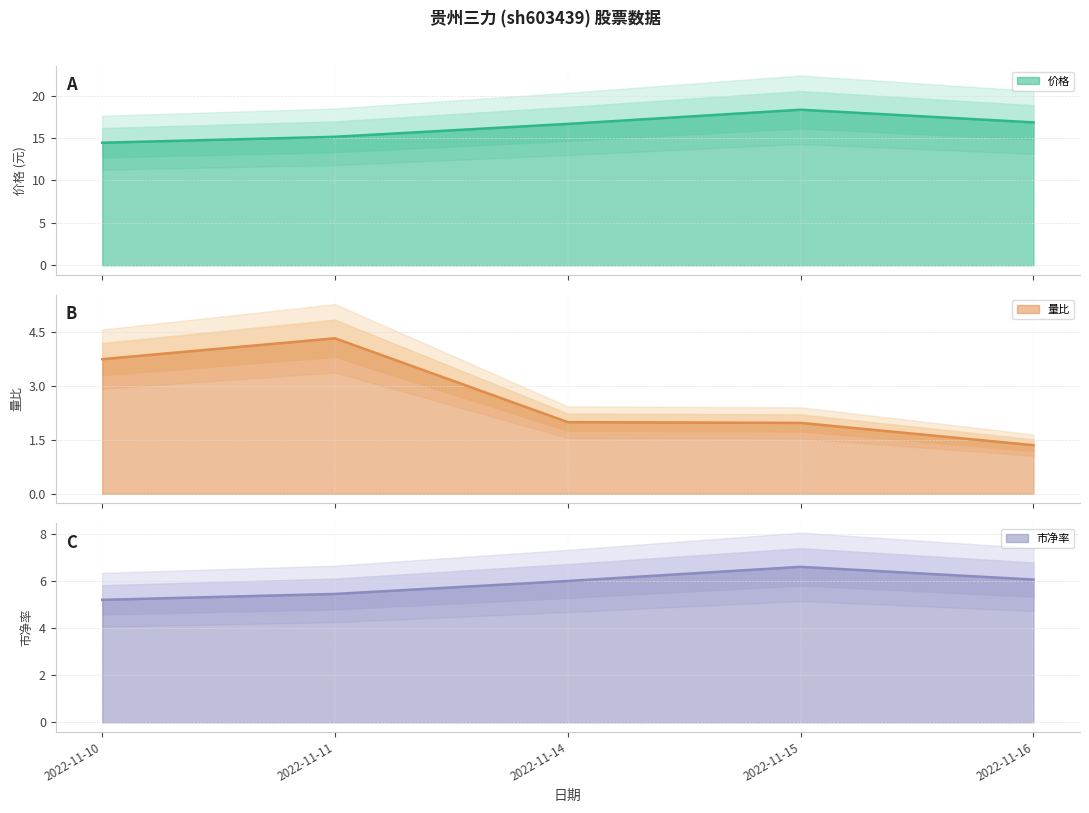

Reading left to right, list all the values displayed in this chart.

价格: 14.4	15.2	16.7	18.3	16.9
量比: 3.7	4.3	2.0	2.0	1.4
市净率: 5.2	5.5	6.0	6.6	6.1